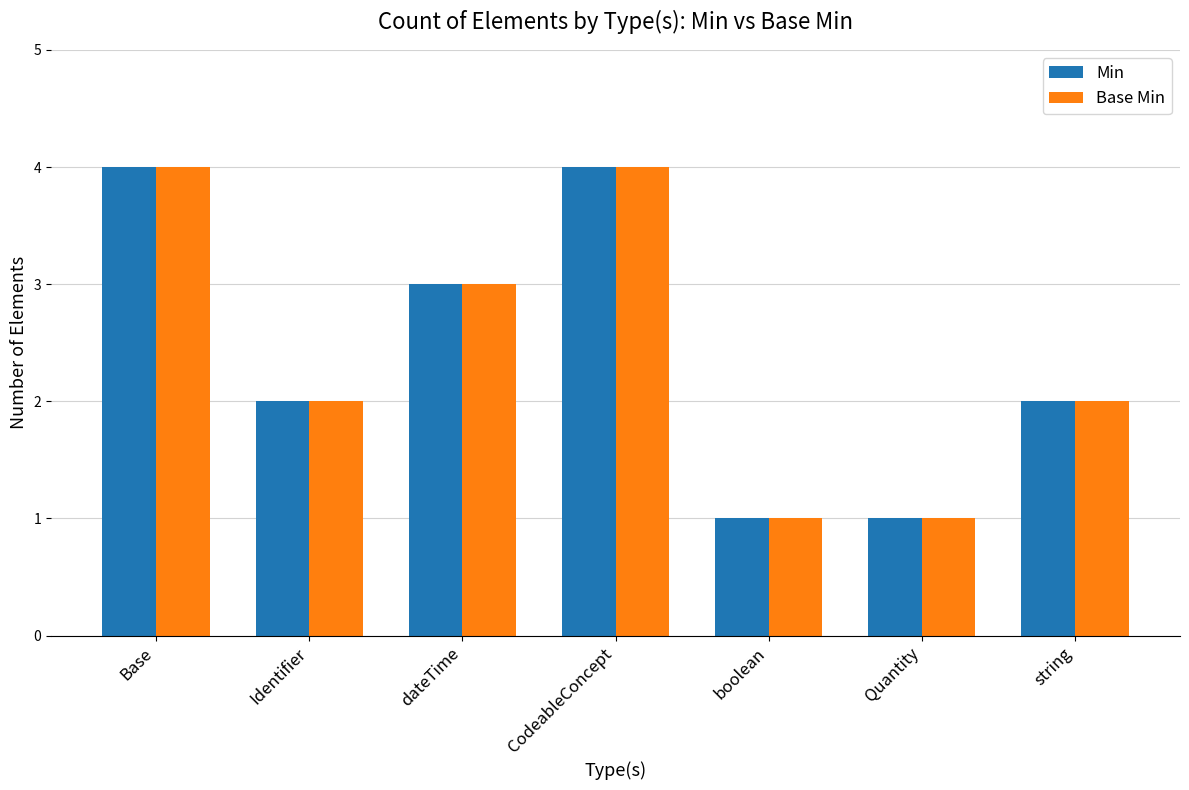

What is the maximum value for Min?

4